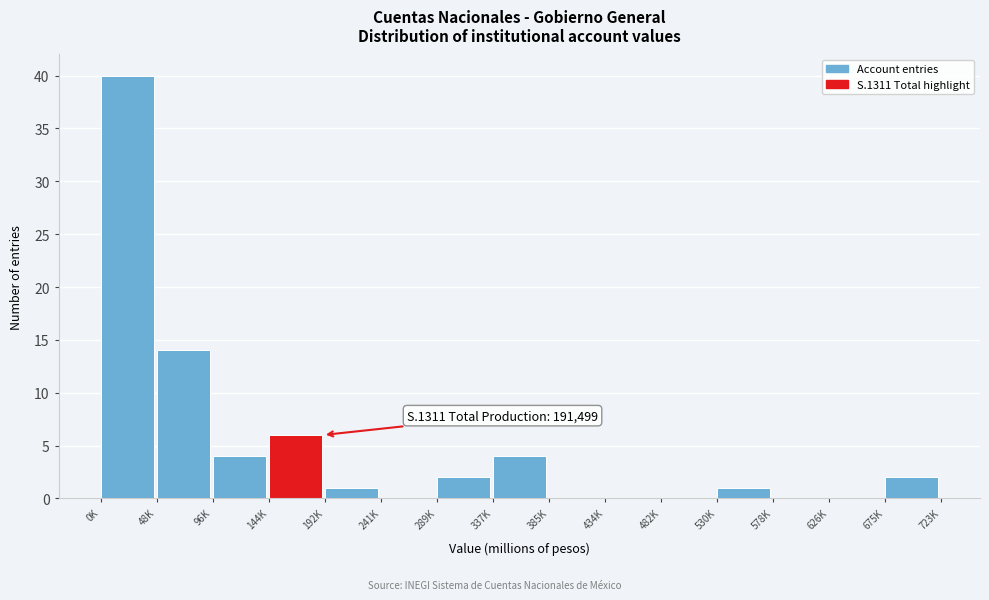

Reading right to left, what are all the values shown in this chart?

675K=2	626K=0	578K=0	530K=1	482K=0	434K=0	385K=0	337K=4	289K=2	241K=0	192K=1	144K=6	96K=4	48K=14	0K=40